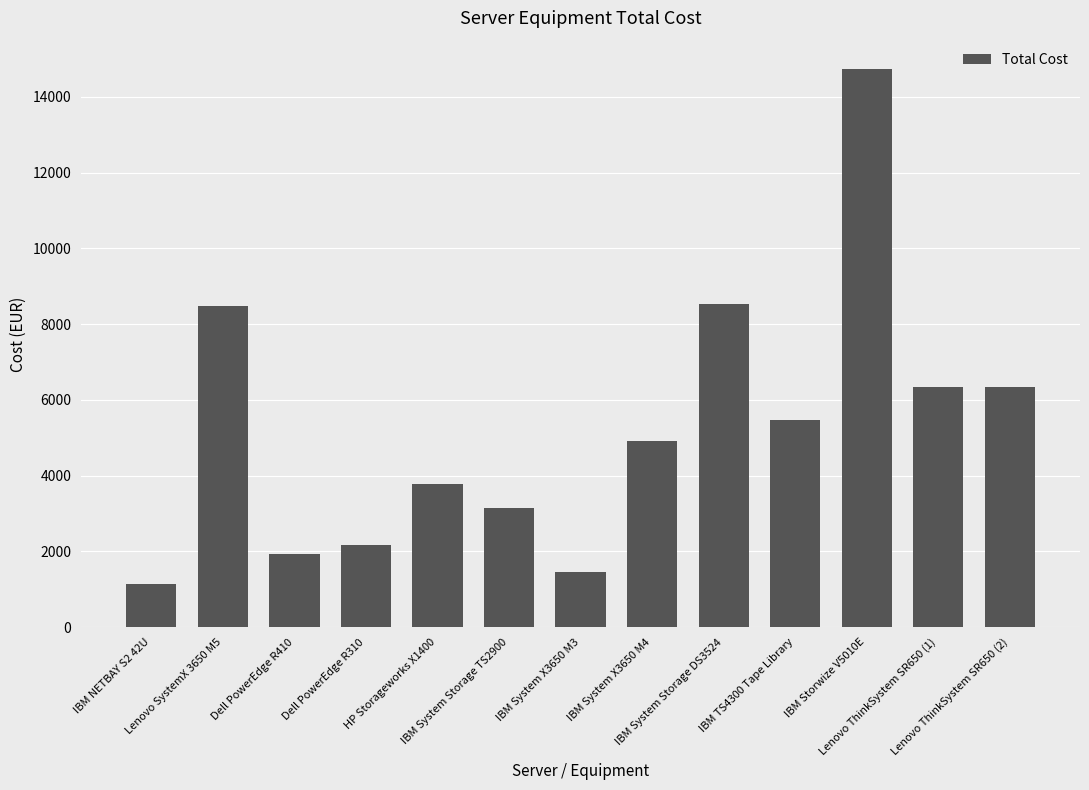

What is the change in value from IBM TS4300 Tape Library to IBM Storwize V5010E?

+9282.1